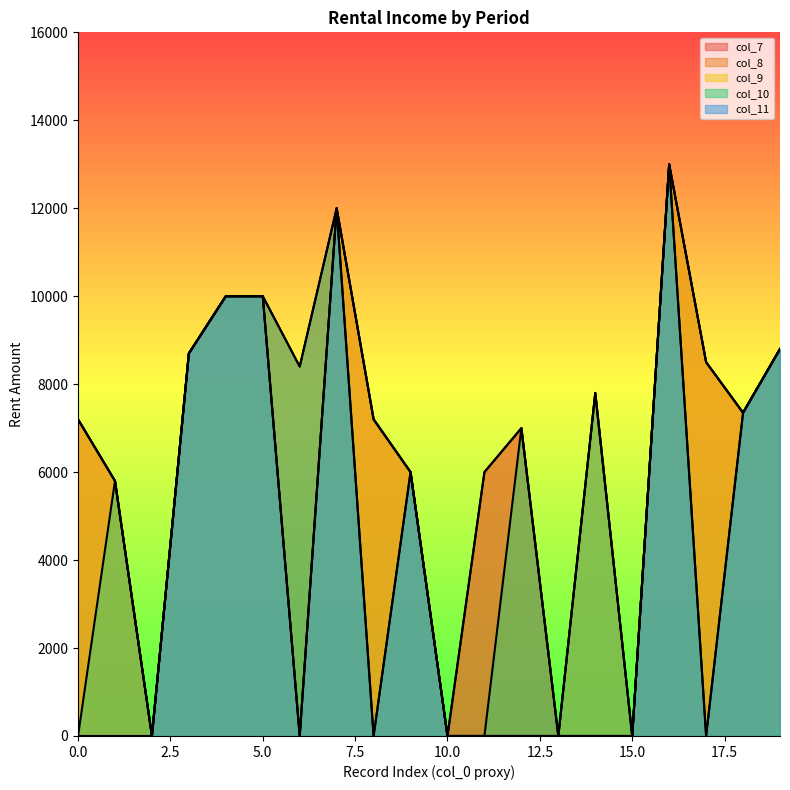

The col_9 series shows 4883 at 6. True or false?

False